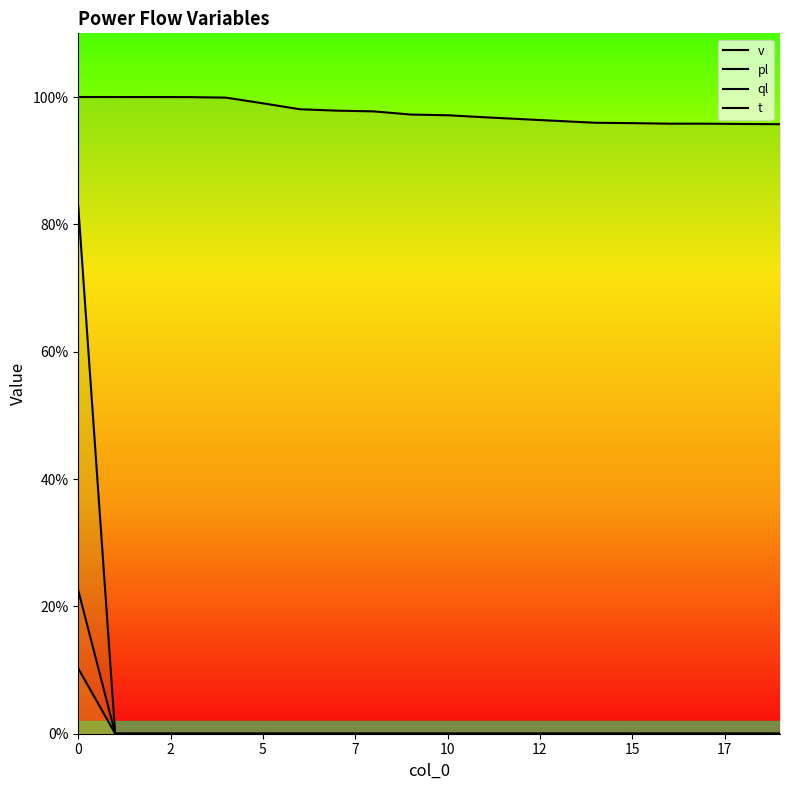

Is it true that pl equals 0.0 at 15?

True